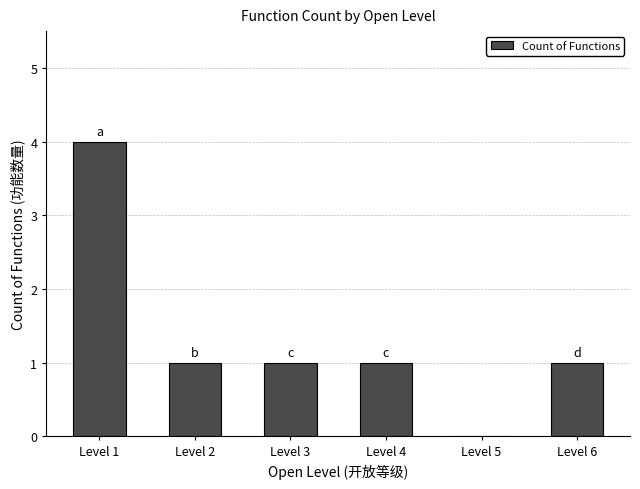

What is the sum of all values?

8